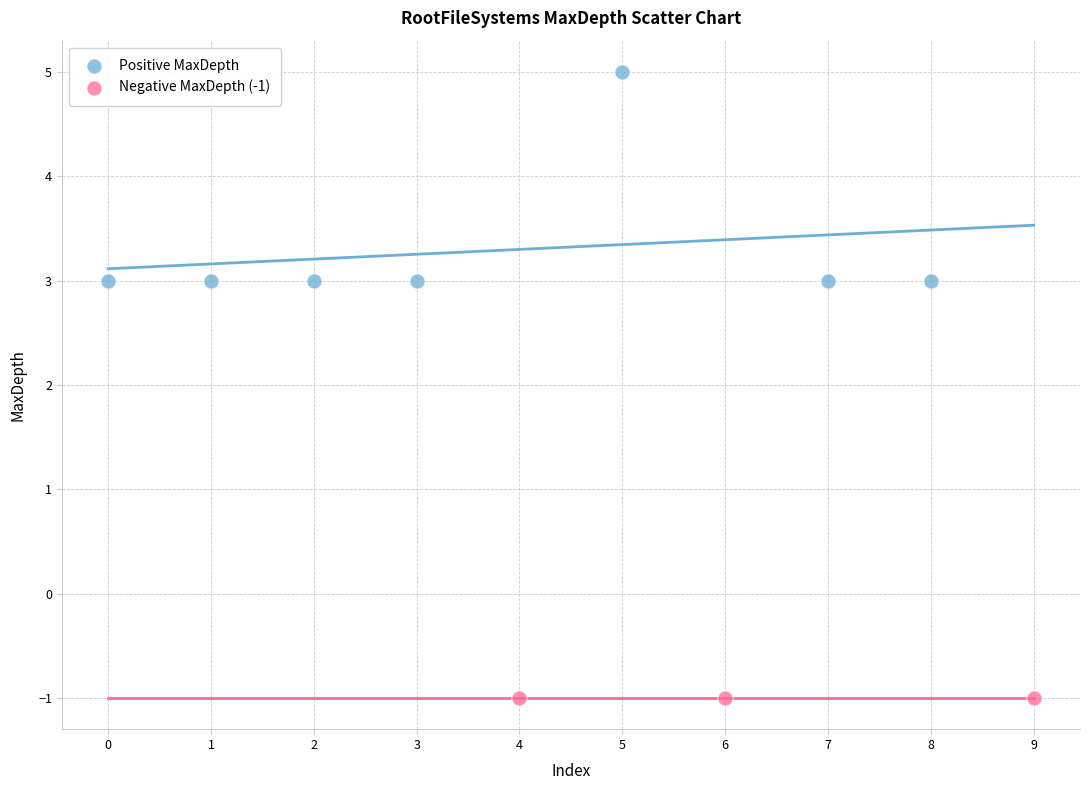

Which series contains the highest Y value?

Positive MaxDepth